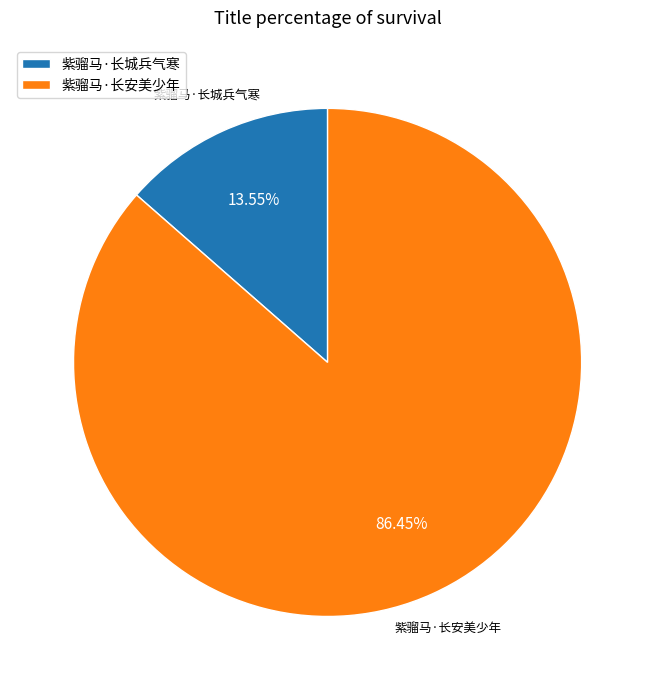

Combined, what portion of the pie is 紫骝马·长城兵气寒 and 紫骝马·长安美少年?

100.0%